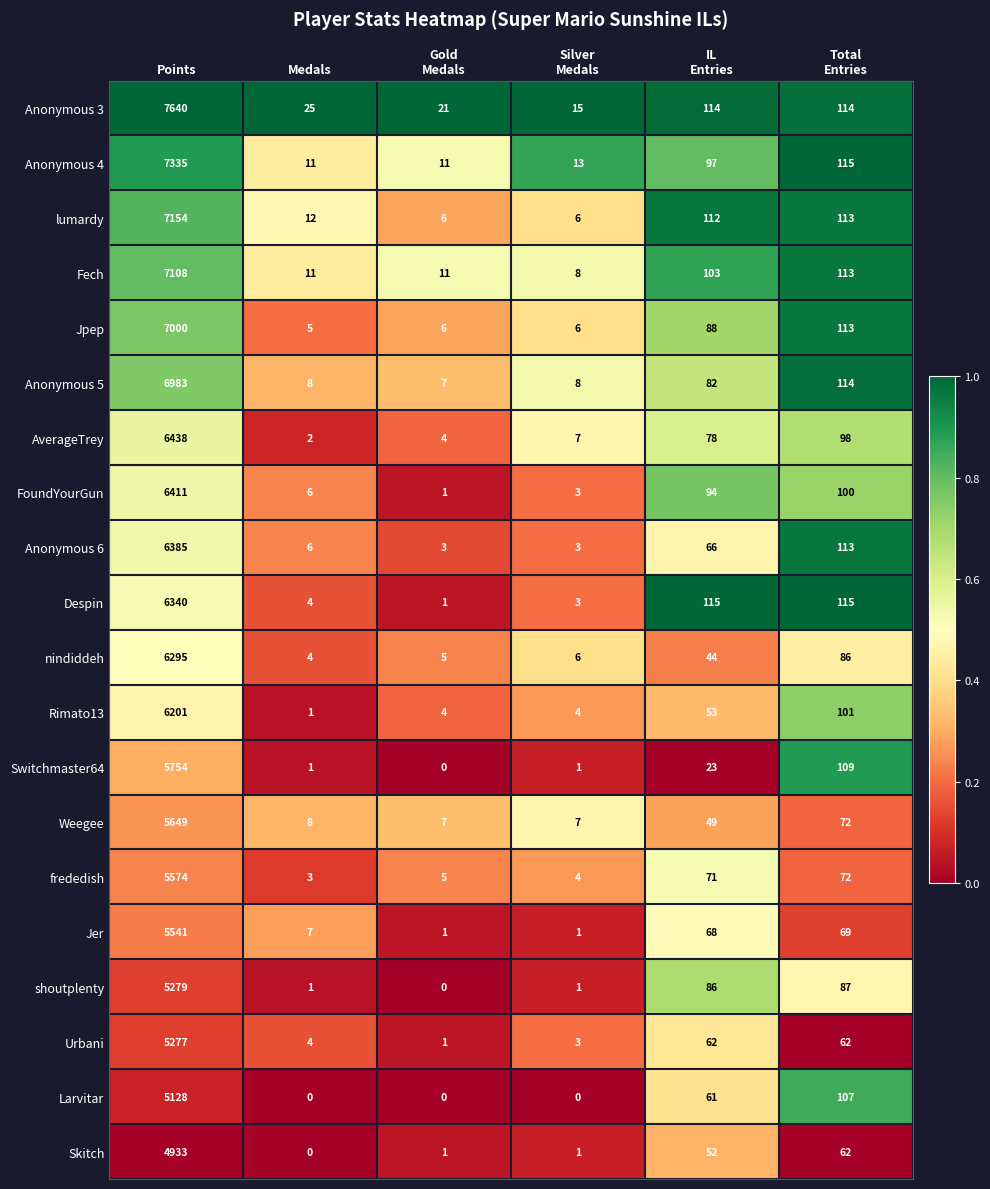

What is the sum of all frededish values?

5729